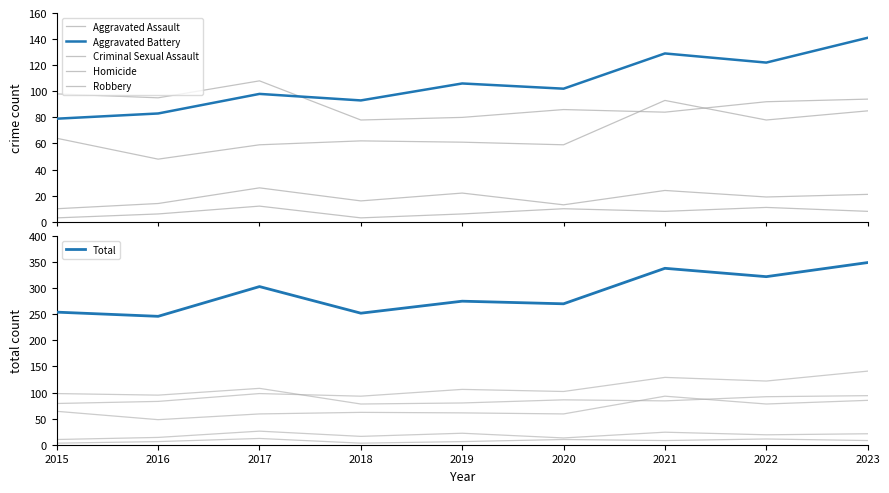

True or false: Aggravated Assault has a value of 59 at 2020.

True